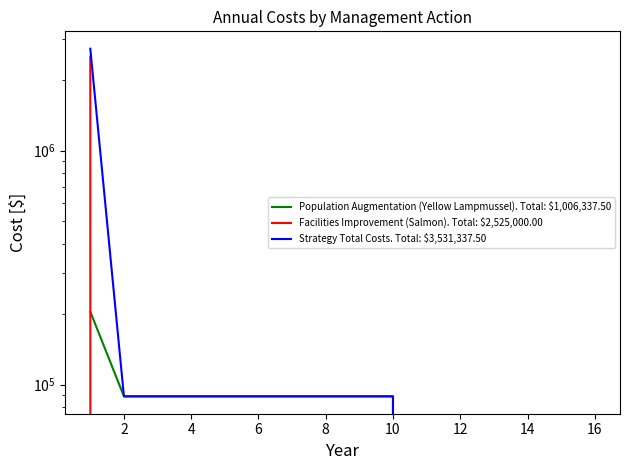

Which series changed the most between 2 and 10?

Population Augmentation (Yellow Lampmussel). Total: $1,006,337.50